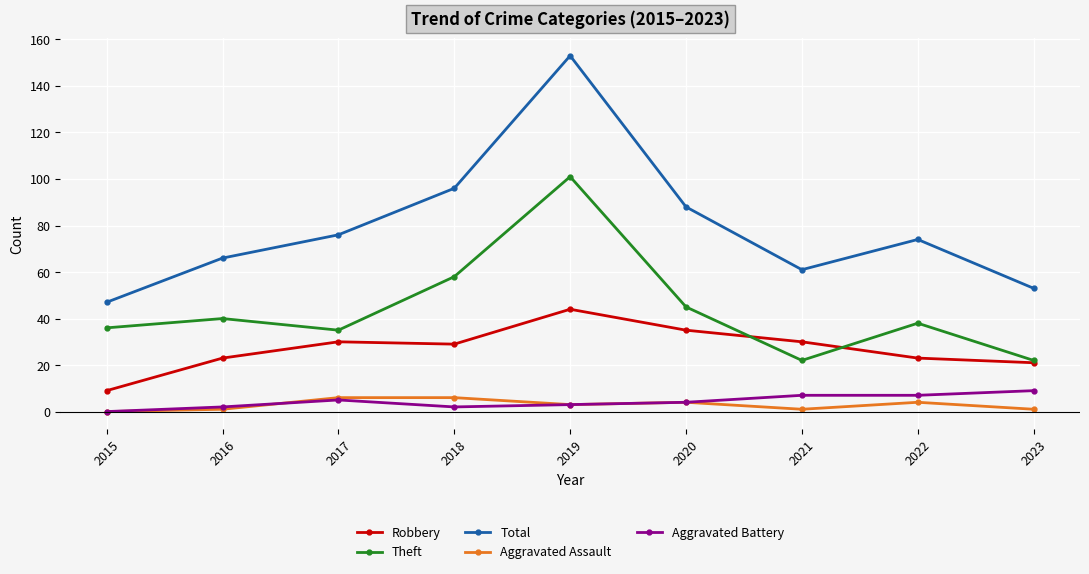

What is the average value of the Total series?

79